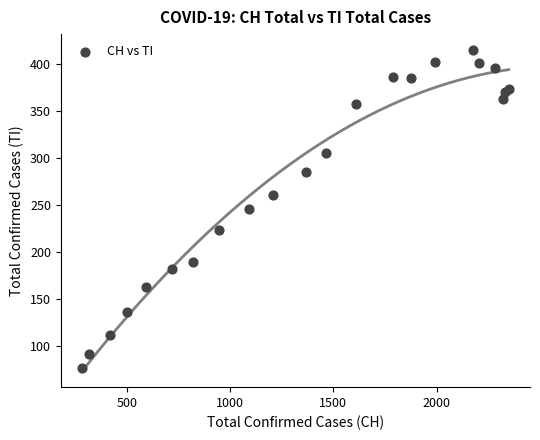

What is the range of X values (max minus min)?

2066